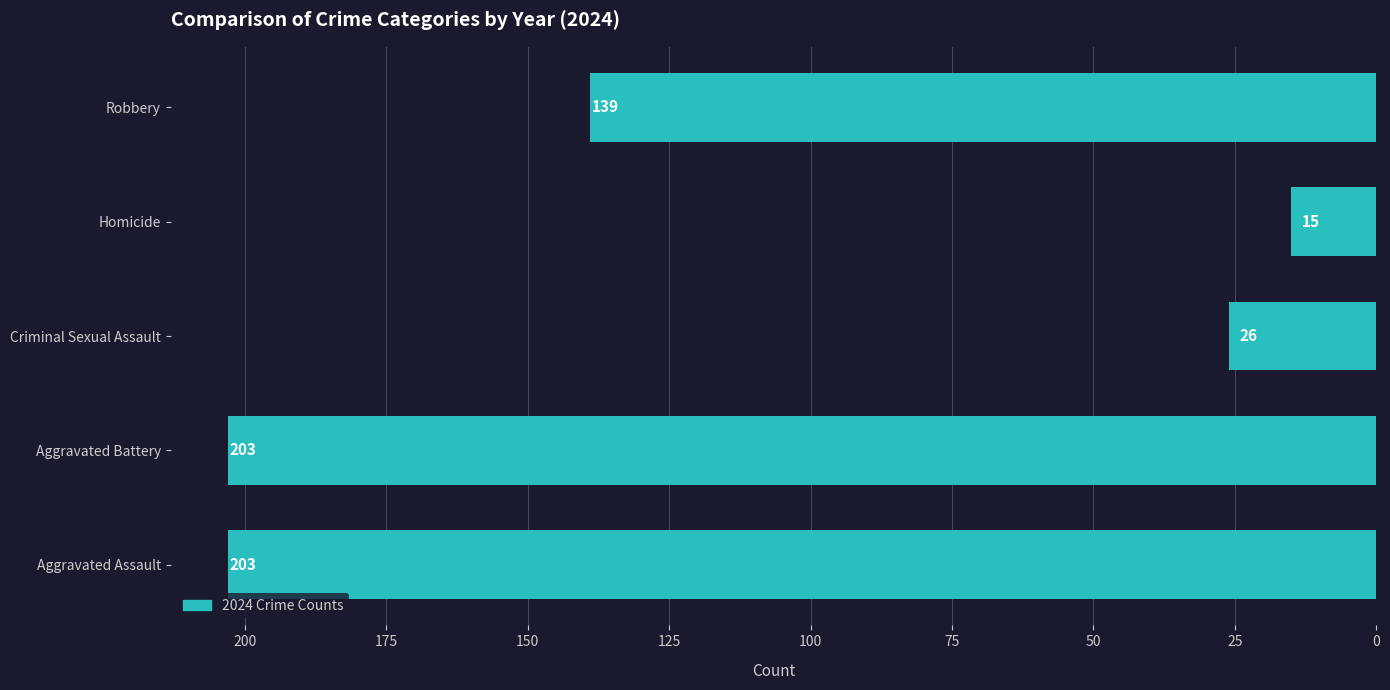

What is the smallest value displayed?

15